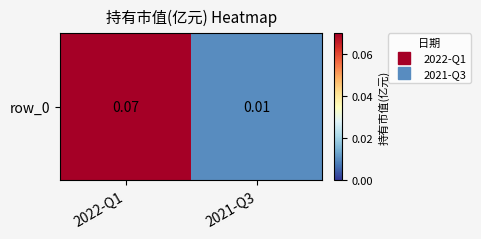

Rank the categories by value from lowest to highest.

2021-Q3, 2022-Q1